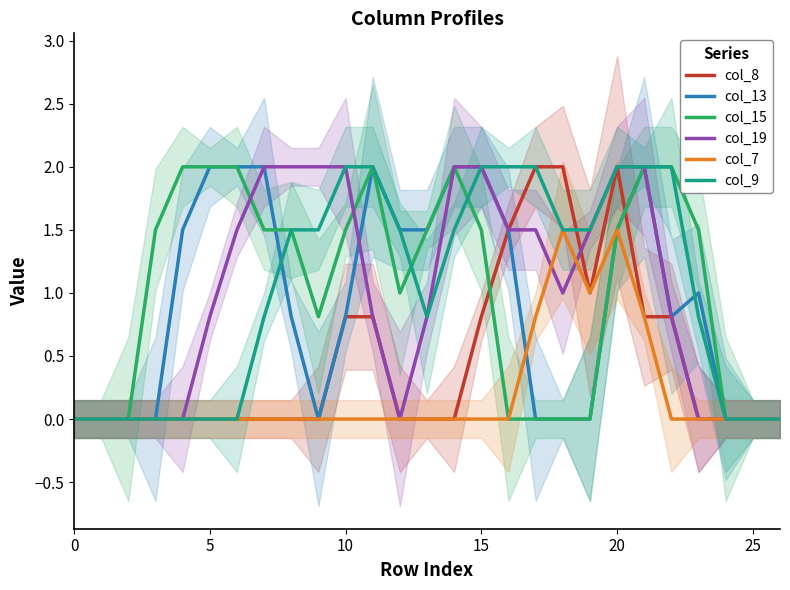

Reading right to left, extract all data points from this chart.

col_8: 0.0	0.0	0.0	0.0	0.8	0.8	2.0	1.0	2.0	2.0	1.5	0.8	0.0	0.0	0.0	0.8	0.8	0.0	0.0	0.0	0.0	0.0	0.0	0.0	0.0	0.0	0.0
col_13: 0.0	0.0	0.0	1.0	0.8	2.0	1.5	0.0	0.0	0.0	1.5	2.0	2.0	1.5	1.5	2.0	0.8	0.0	0.8	2.0	2.0	2.0	1.5	0.0	0.0	0.0	0.0
col_15: 0.0	0.0	0.0	1.5	2.0	2.0	1.5	0.0	0.0	0.0	0.0	1.5	2.0	1.5	1.0	2.0	1.5	0.8	1.5	1.5	2.0	2.0	2.0	1.5	0.0	0.0	0.0
col_19: 0.0	0.0	0.0	0.0	0.8	2.0	2.0	1.5	1.0	1.5	1.5	2.0	2.0	0.8	0.0	0.8	2.0	2.0	2.0	2.0	1.5	0.8	0.0	0.0	0.0	0.0	0.0
col_7: 0.0	0.0	0.0	0.0	0.0	0.8	1.5	1.0	1.5	0.8	0.0	0.0	0.0	0.0	0.0	0.0	0.0	0.0	0.0	0.0	0.0	0.0	0.0	0.0	0.0	0.0	0.0
col_9: 0.0	0.0	0.0	0.8	2.0	2.0	2.0	1.5	1.5	2.0	2.0	2.0	1.5	0.8	1.5	2.0	2.0	1.5	1.5	0.8	0.0	0.0	0.0	0.0	0.0	0.0	0.0